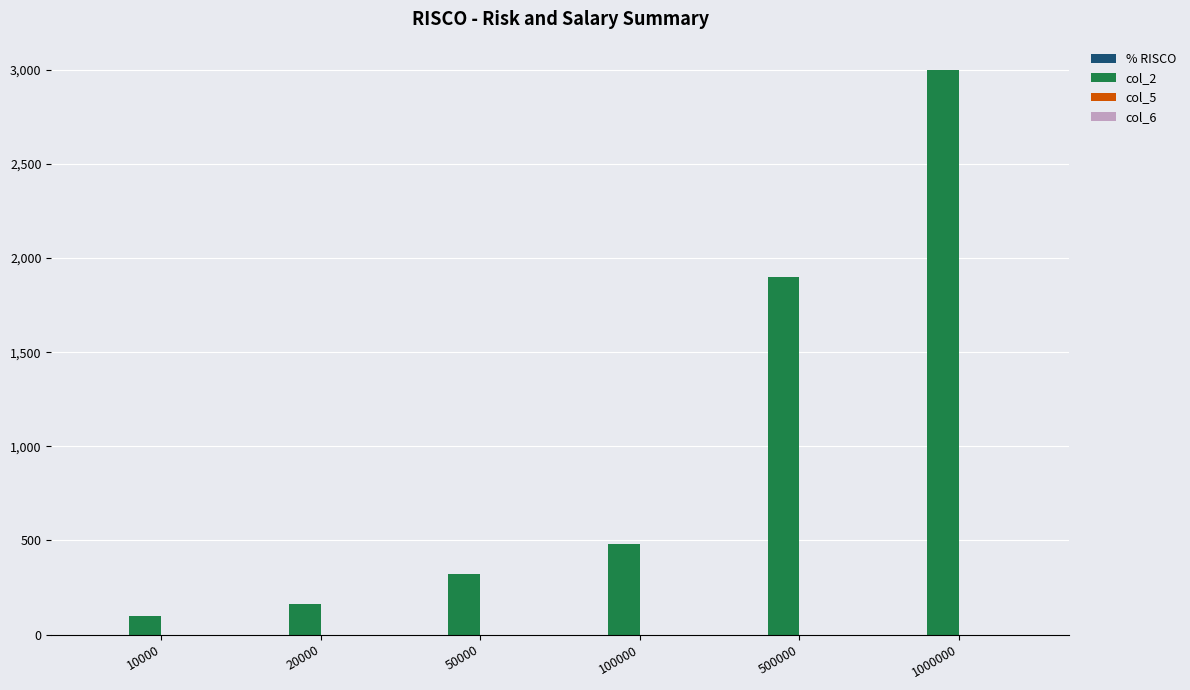

At which category is the sum across all series the highest?

1000000